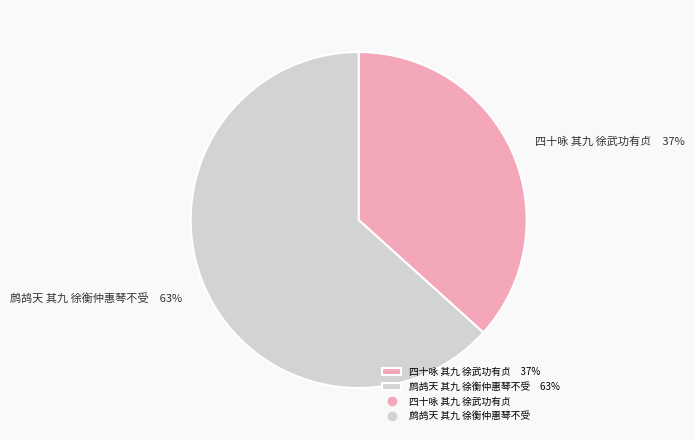

Combined, do 四十咏 其九 徐武功有贞 37% and 鹧鸪天 其九 徐衡仲惠琴不受 63% account for over 50%?

Yes